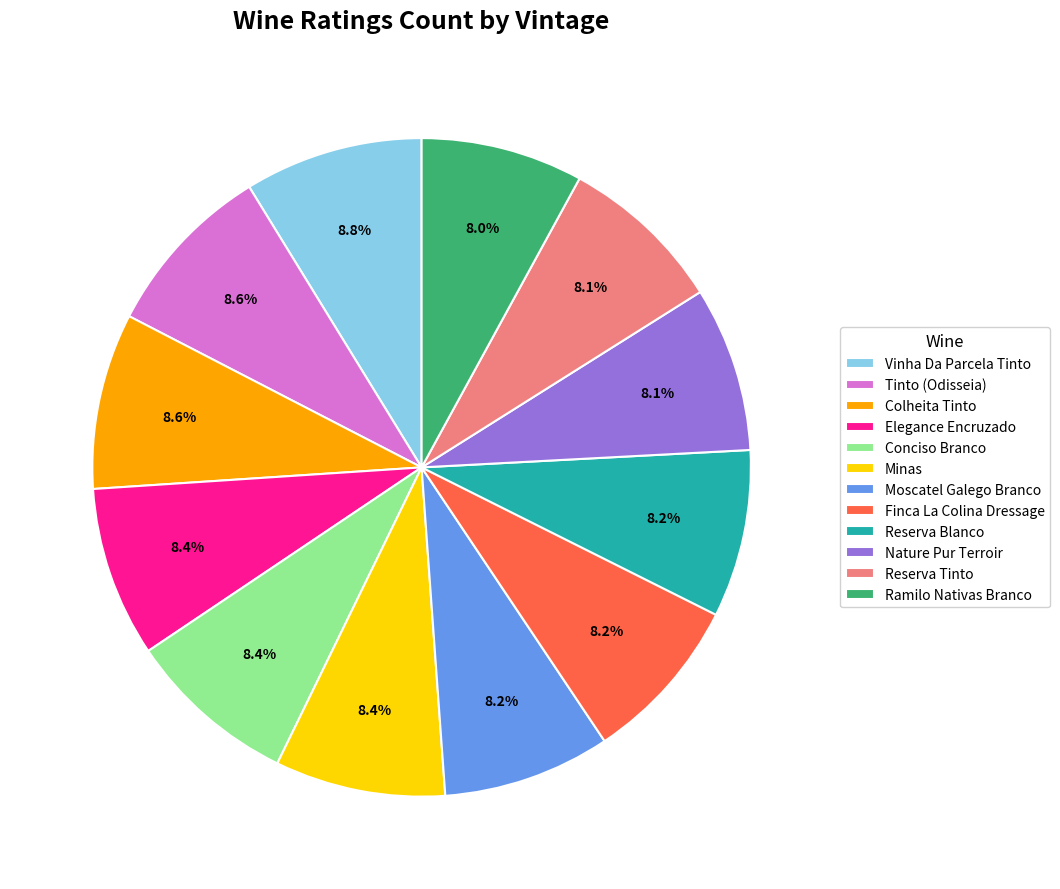

To the nearest percent, what is the combined percentage of Reserva Blanco and Conciso Branco?

17%